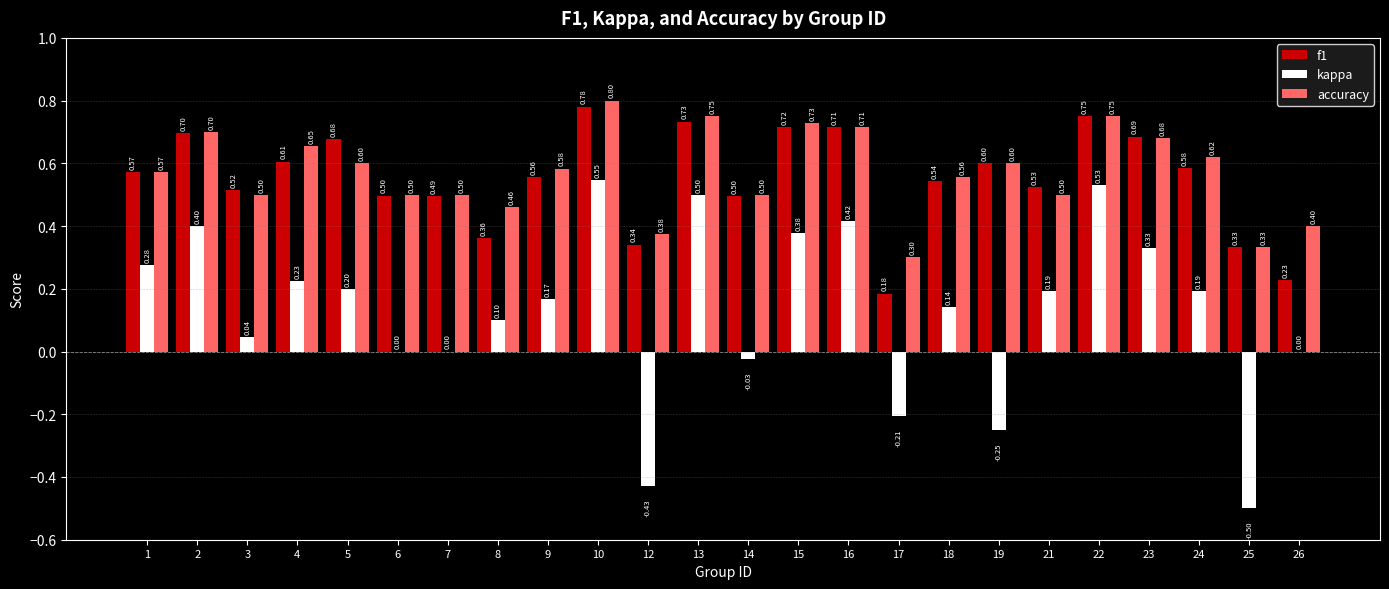

Count the number of data series in this chart.

3